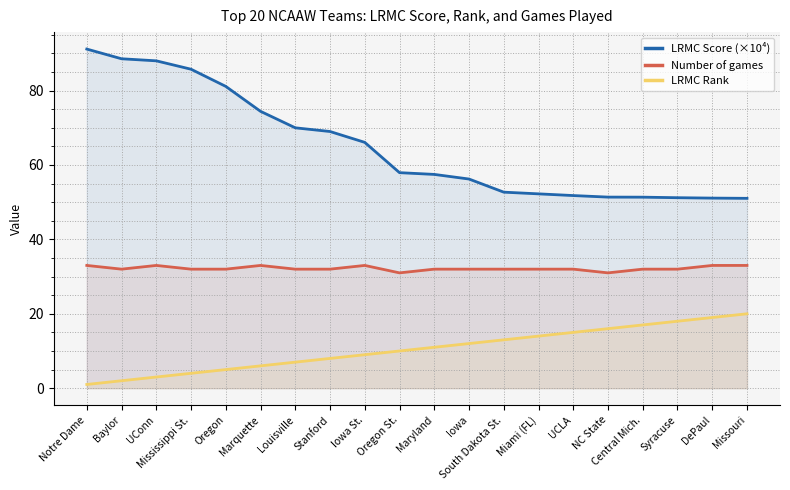

Rank the series by their maximum value, from lowest to highest.

LRMC Rank, Number of games, LRMC Score (×10⁴)